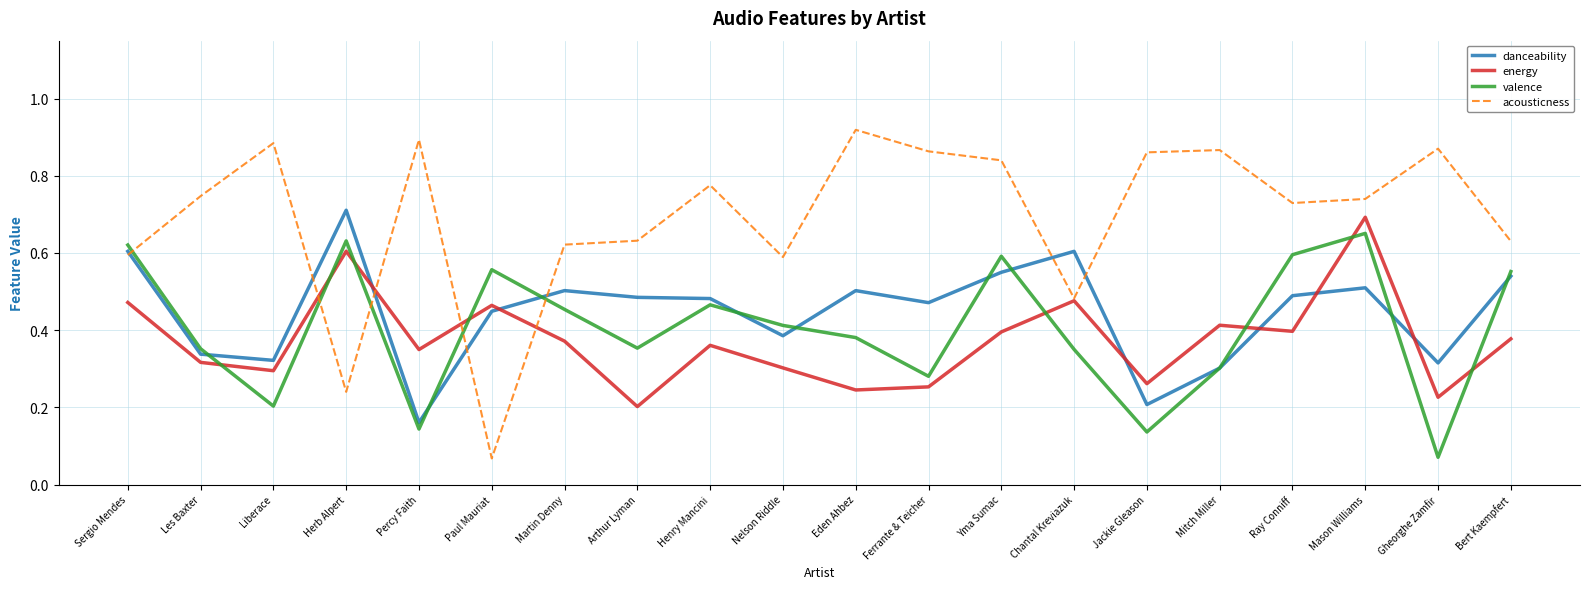

The valence series shows 0.2 at Les Baxter. True or false?

False